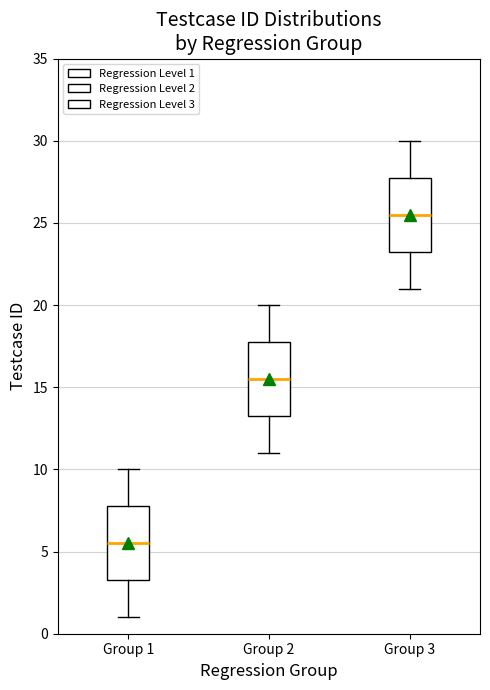

Reading left to right, transcribe this box plot: for each box, give where its median line is, the range the box spans, and where its two whiskers end, as read against the y-axis. The values are not printed on the chart, so give them approximately, as read against the axis.

Group 1: median 5.5, box 3.5 to 8.0, whiskers 1.0 to 10.0
Group 2: median 15.5, box 13.5 to 18.0, whiskers 11.0 to 20.0
Group 3: median 25.5, box 23.5 to 28.0, whiskers 21.0 to 30.0